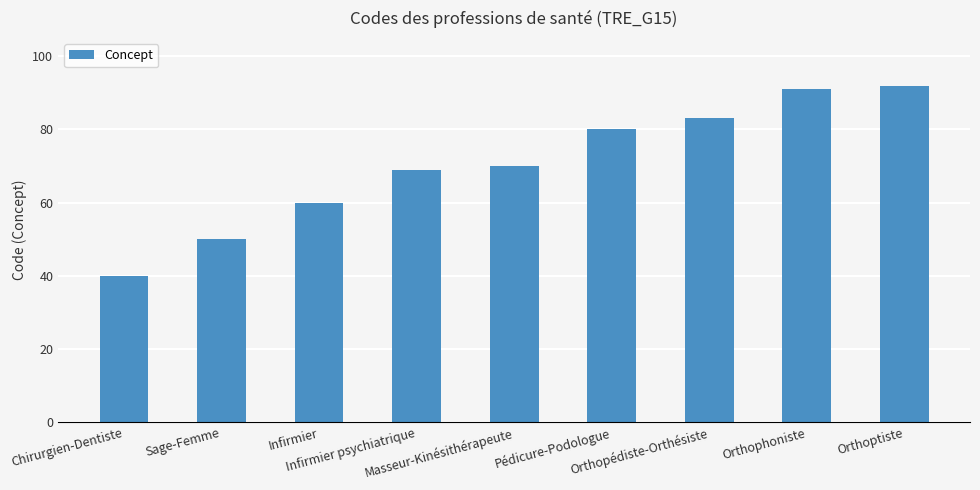

True or false: the data shows 14 at Sage-Femme.

False